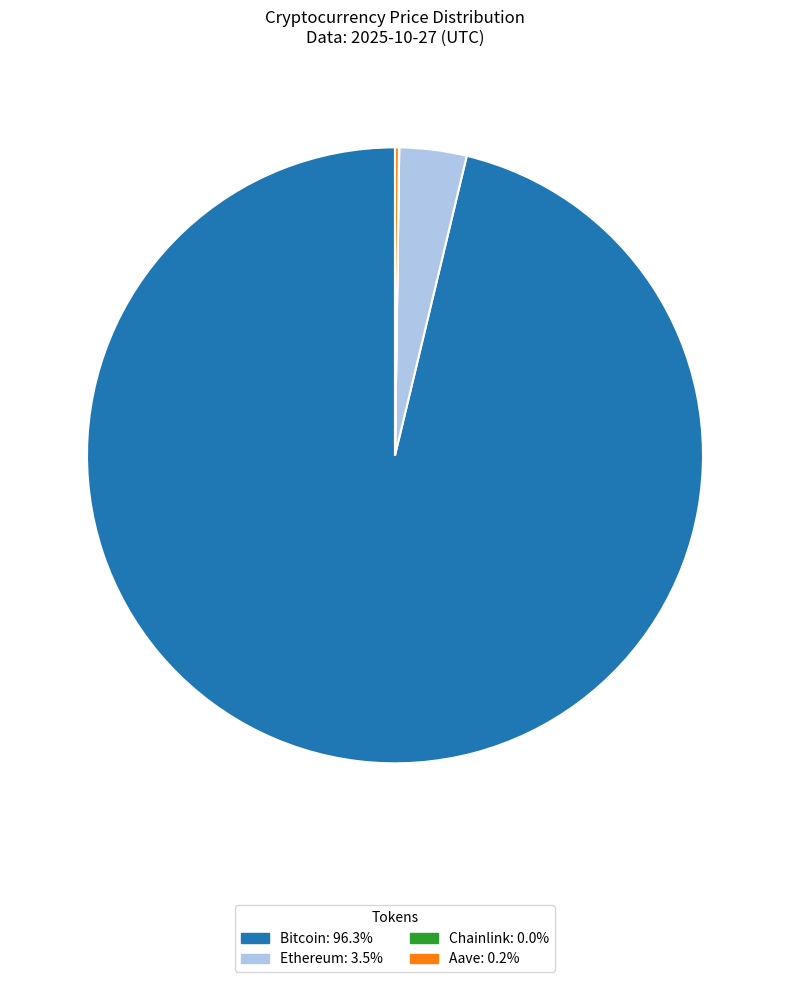

Is there any slice that represents more than half of the pie?

Yes